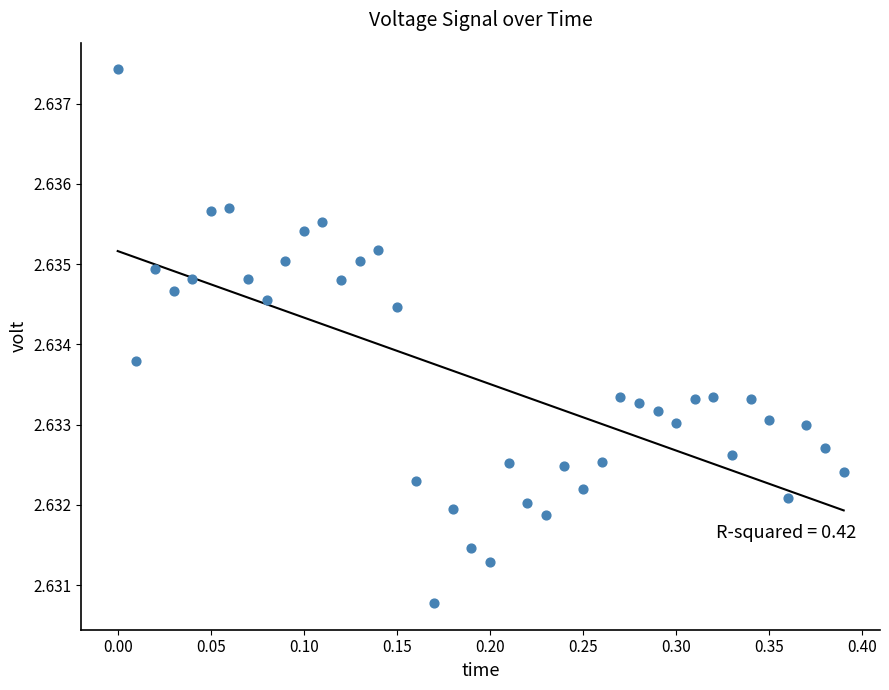

What is the range of X values (max minus min)?

0.4